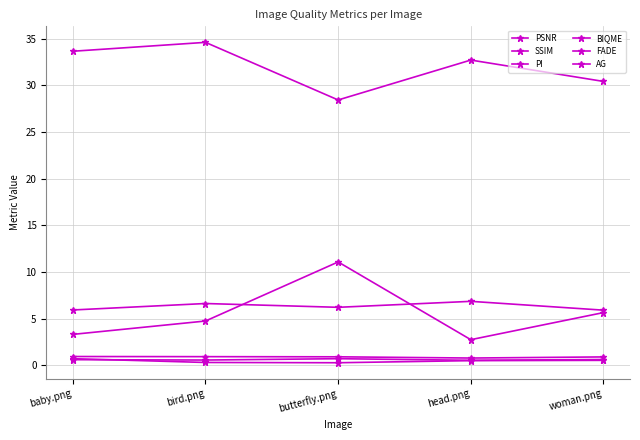

Count the number of categories in the chart.

5